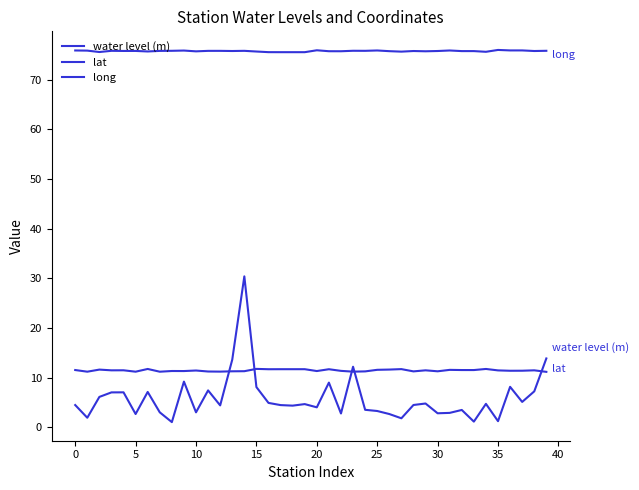

Reading left to right, what are all the values shown in this chart?

water level (m): 4.5	1.9	6.1	7.0	7.0	2.6	7.1	3.0	1.0	9.2	3.0	7.4	4.4	13.6	30.4	8.1	4.9	4.4	4.3	4.6	4.0	9.0	2.8	12.2	3.5	3.2	2.6	1.8	4.5	4.8	2.8	2.9	3.5	1.1	4.7	1.2	8.1	5.1	7.2	13.8
lat: 11.5	11.2	11.6	11.4	11.5	11.2	11.7	11.2	11.3	11.3	11.4	11.2	11.2	11.2	11.3	11.7	11.7	11.7	11.7	11.7	11.3	11.7	11.3	11.2	11.2	11.5	11.6	11.7	11.2	11.4	11.2	11.5	11.5	11.5	11.7	11.4	11.4	11.4	11.4	11.1
long: 75.9	75.9	75.6	75.8	75.8	75.8	75.7	75.8	75.8	75.9	75.7	75.8	75.8	75.8	75.8	75.7	75.6	75.6	75.6	75.6	75.9	75.8	75.7	75.8	75.8	75.9	75.8	75.7	75.8	75.7	75.8	75.9	75.8	75.8	75.6	76.0	75.9	75.9	75.8	75.8